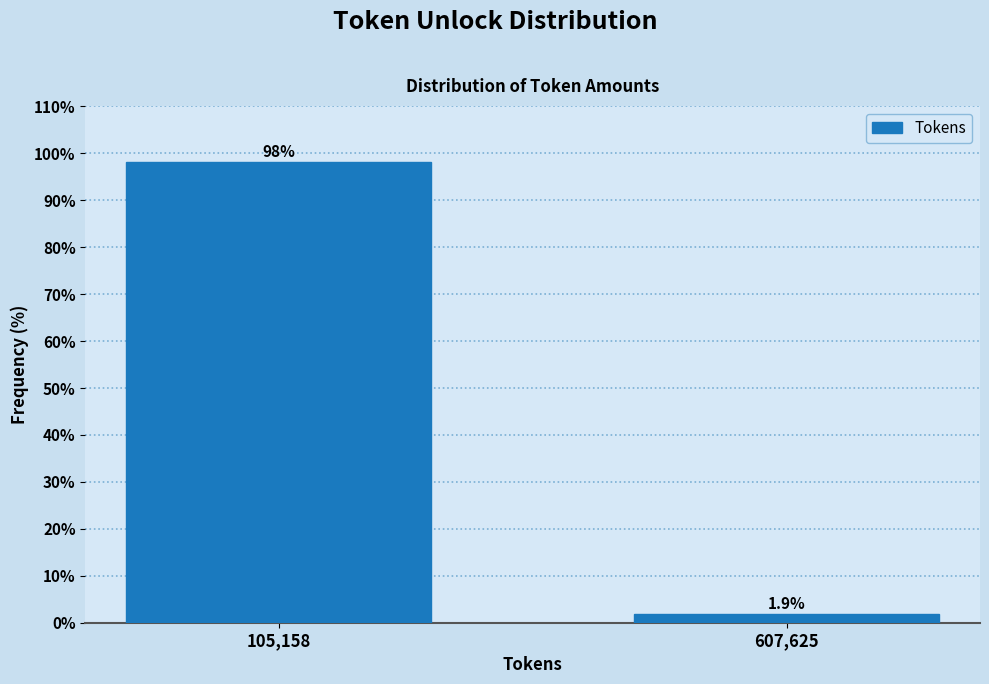

Reading left to right, list all the values displayed in this chart.

105,158=98.1	607,625=1.9